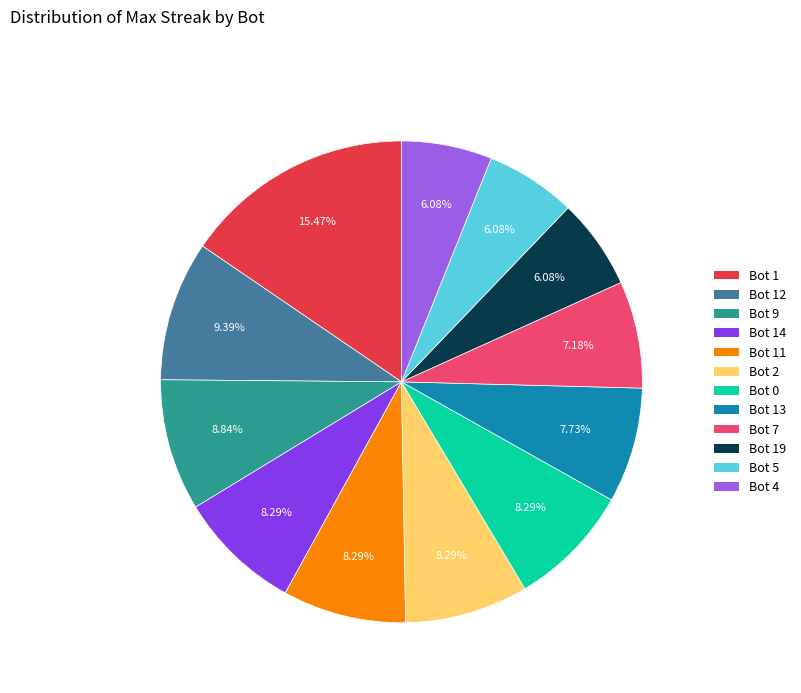

Is there a majority slice in this chart?

No